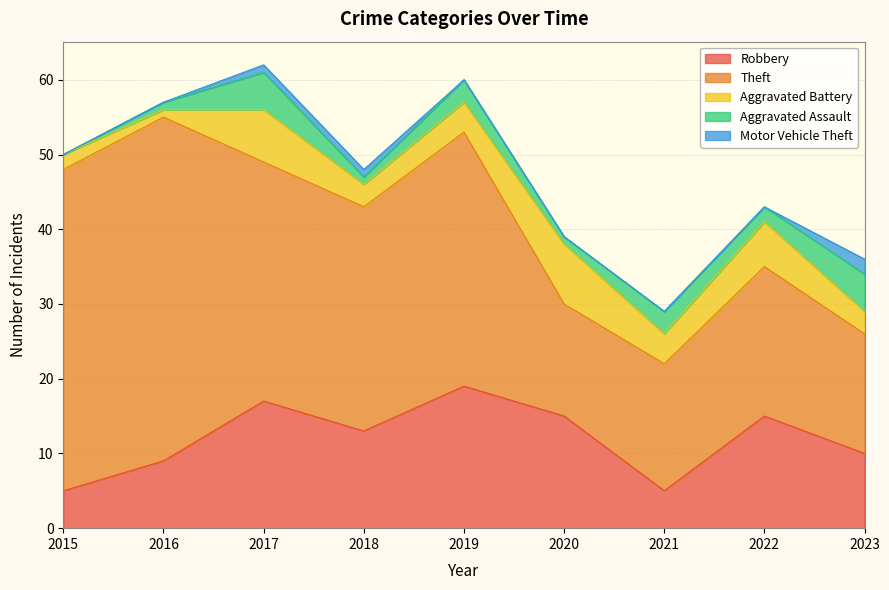

The value of Motor Vehicle Theft at 2023 is 1. True or false?

False